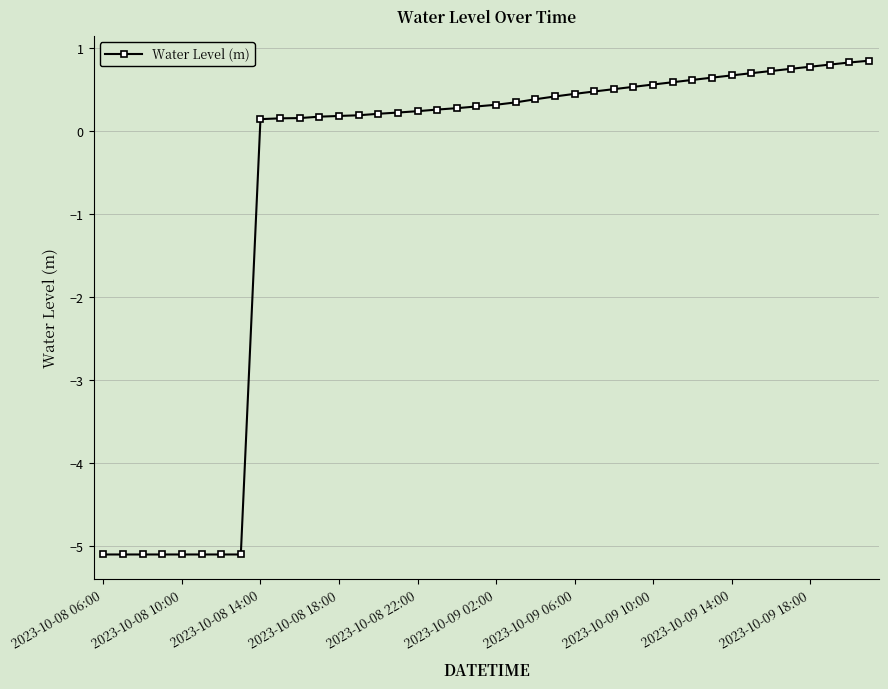

How many data points are above 0?

32